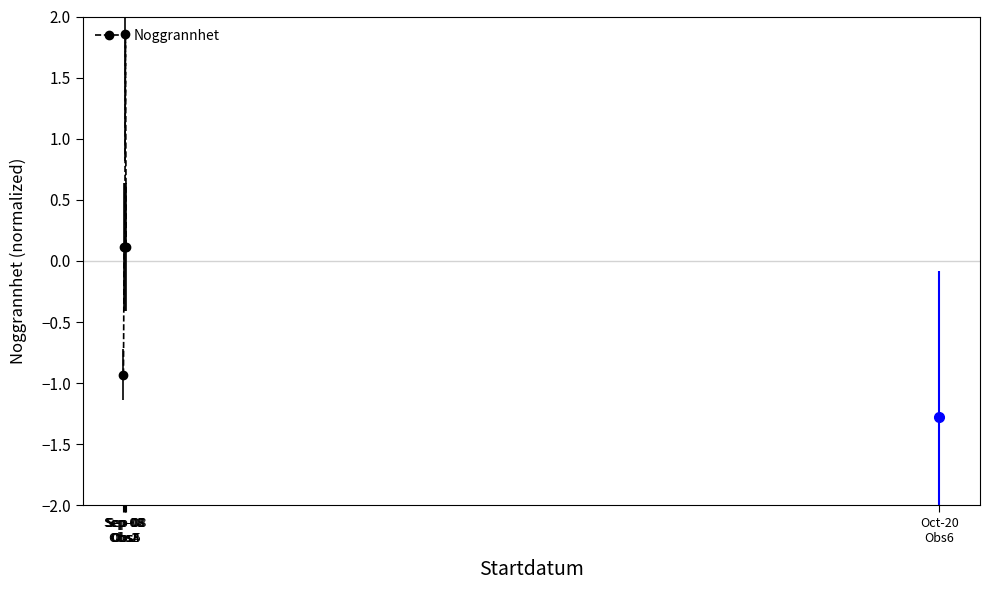

True or false: the data shows 0.1 at Sep-08
Obs3.

True